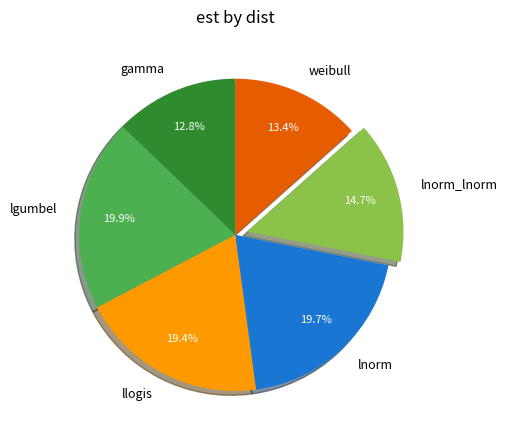

How many segments does this pie chart have?

6